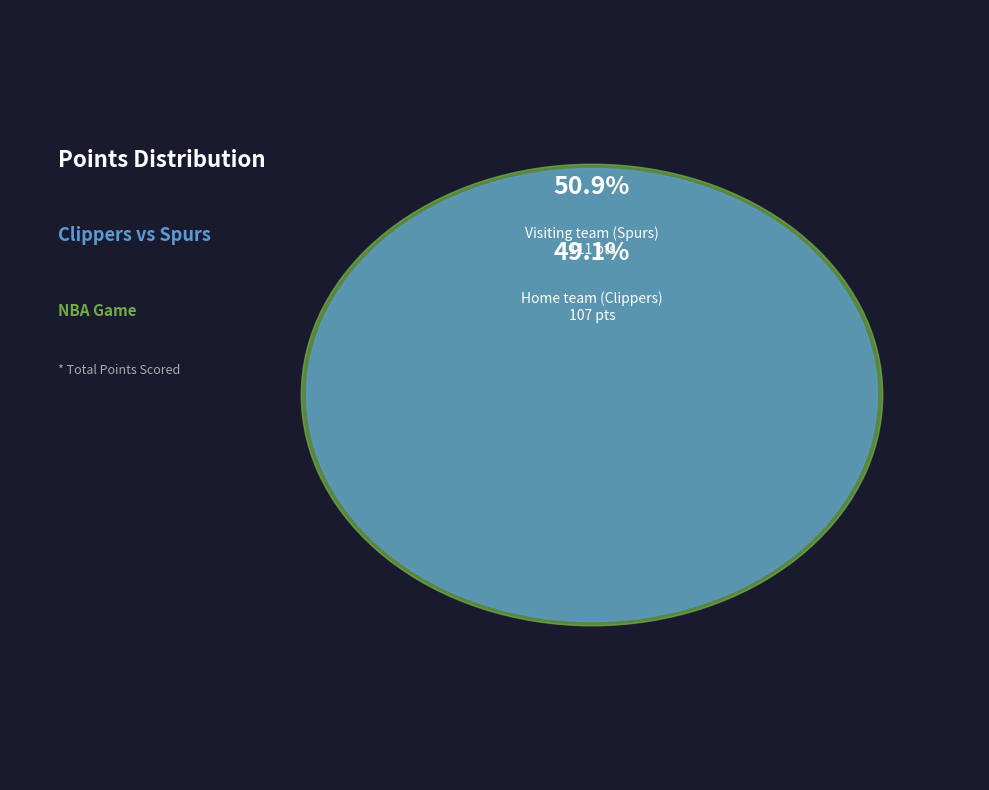

What percentage do Home team (Clippers) and Visiting team (Spurs) together represent?

100.0%